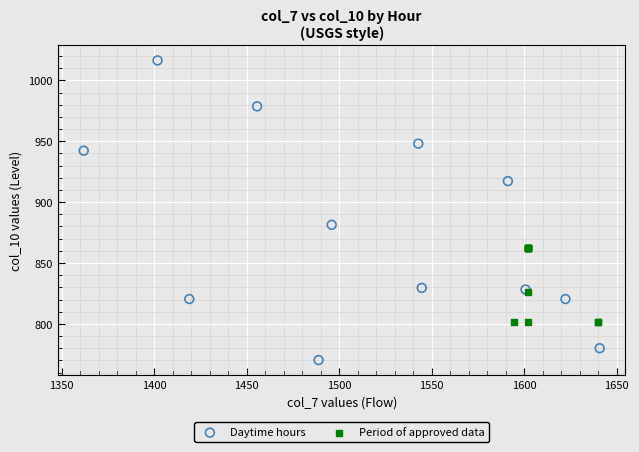

Which series reaches the maximum Y coordinate?

Daytime hours